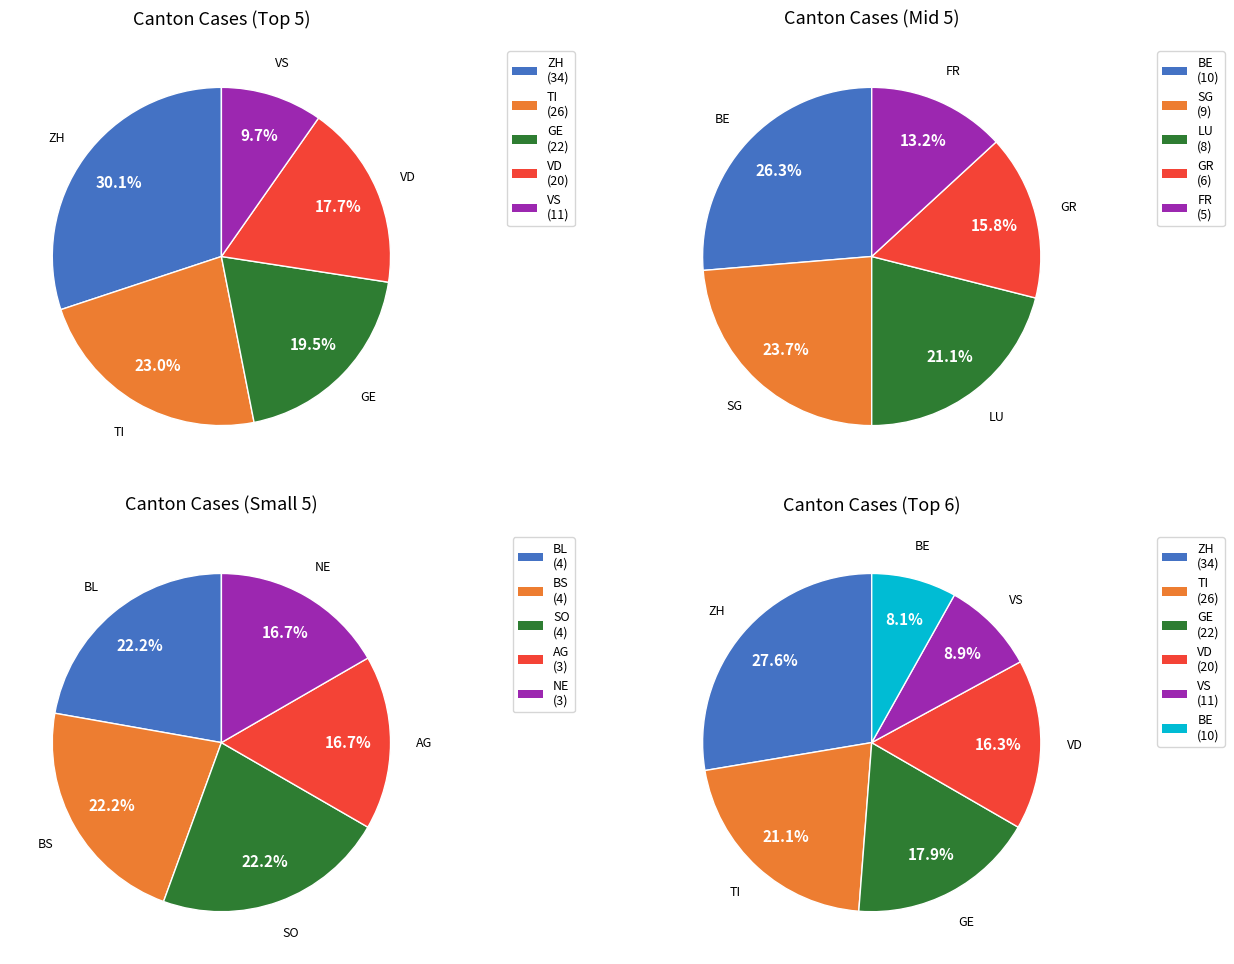

Do TI and SO together represent more than half of the pie?

No